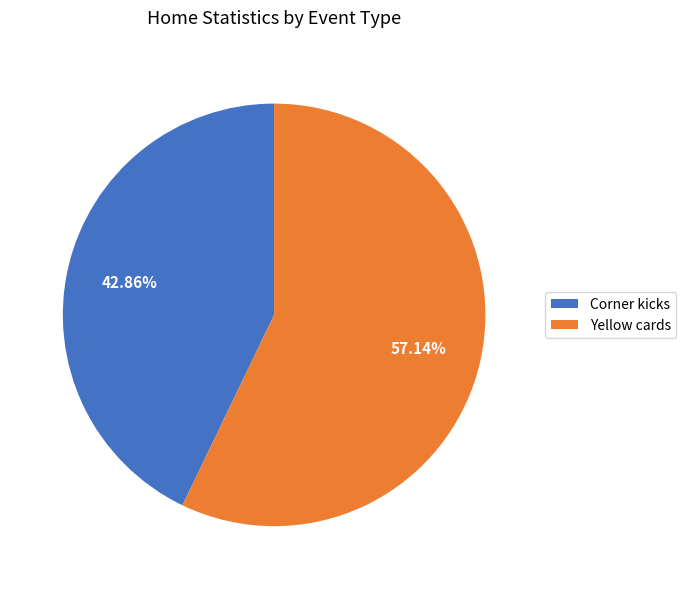

Do Yellow cards and Corner kicks together represent more than half of the pie?

Yes